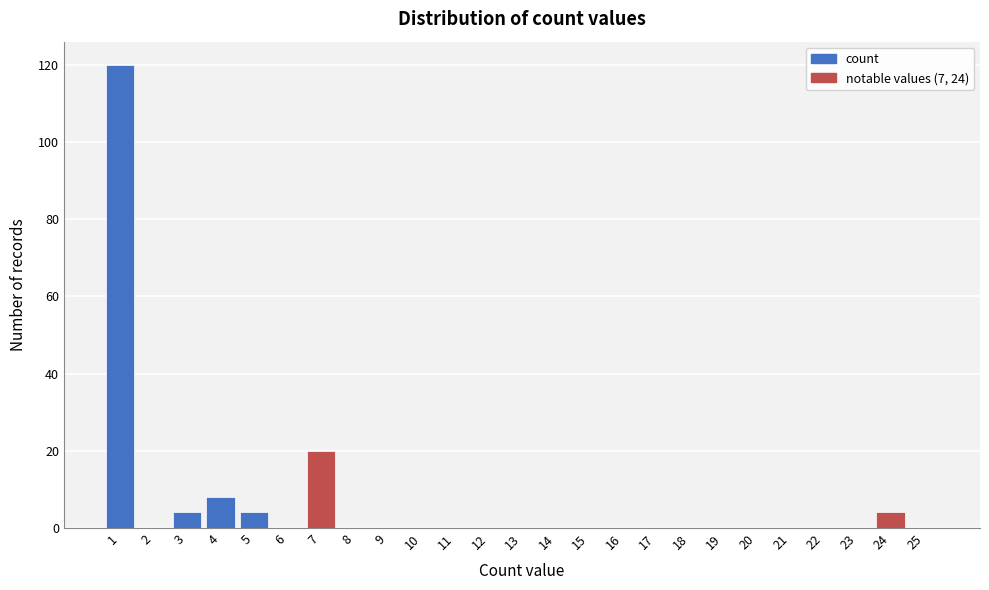

Reading left to right, what are all the values shown in this chart?

1=120	2=0	3=4	4=8	5=4	6=0	7=20	8=0	9=0	10=0	11=0	12=0	13=0	14=0	15=0	16=0	17=0	18=0	19=0	20=0	21=0	22=0	23=0	24=4	25=0